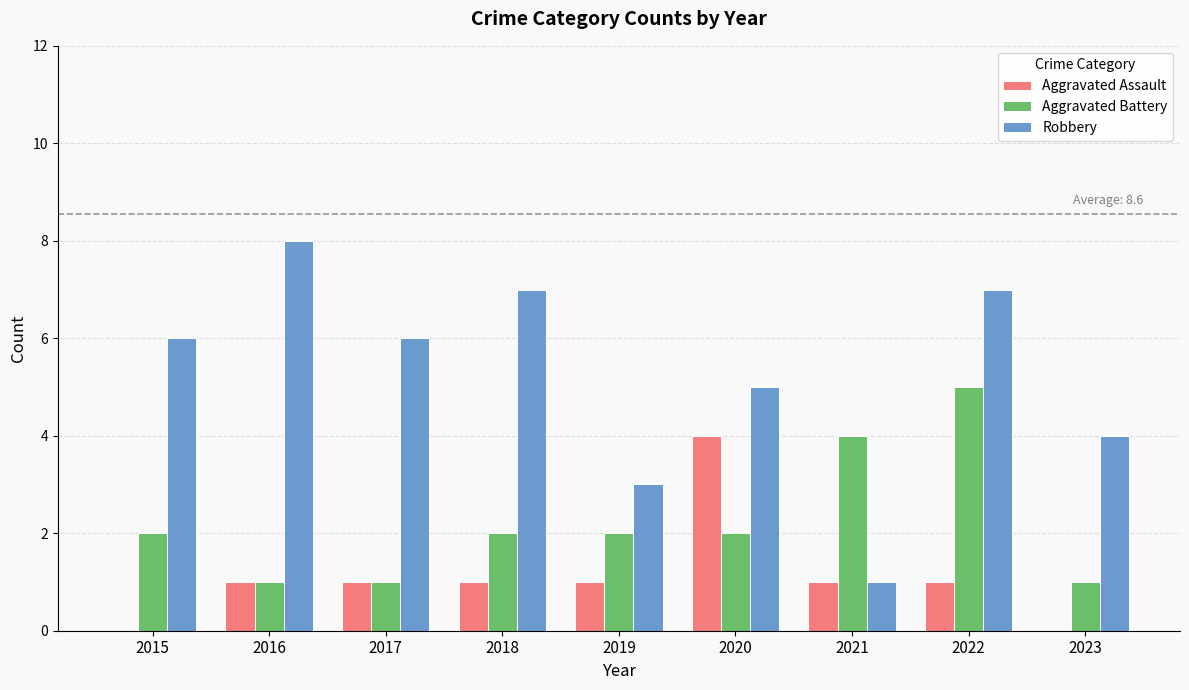

The Robbery series shows 6 at 2017. True or false?

True